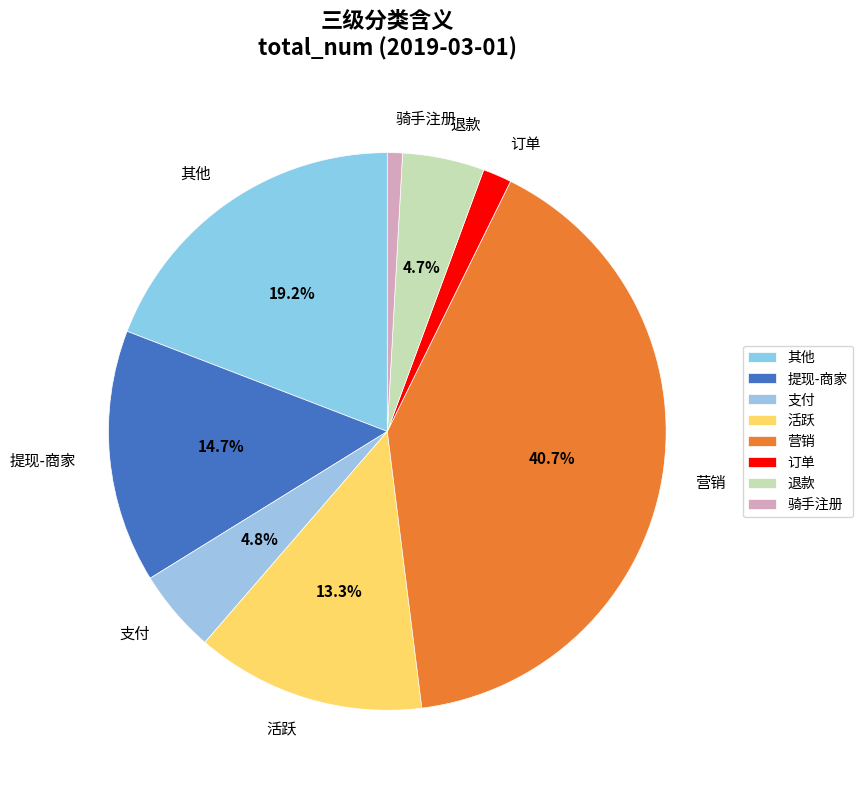

To the nearest percent, what is the difference between the largest and smallest slice percentages?

40%